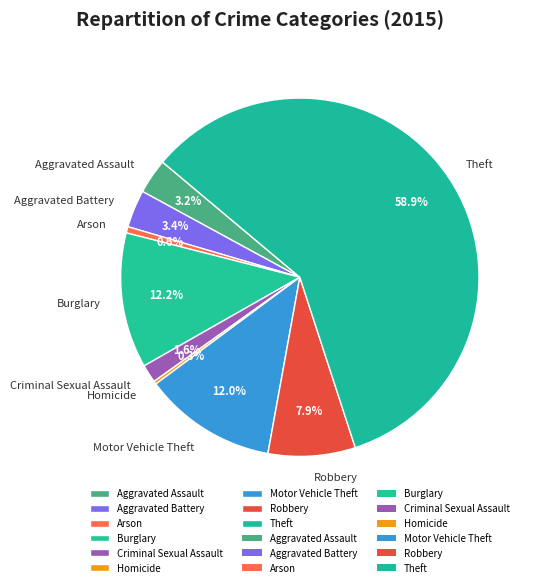

Which category accounts for the majority?

Theft